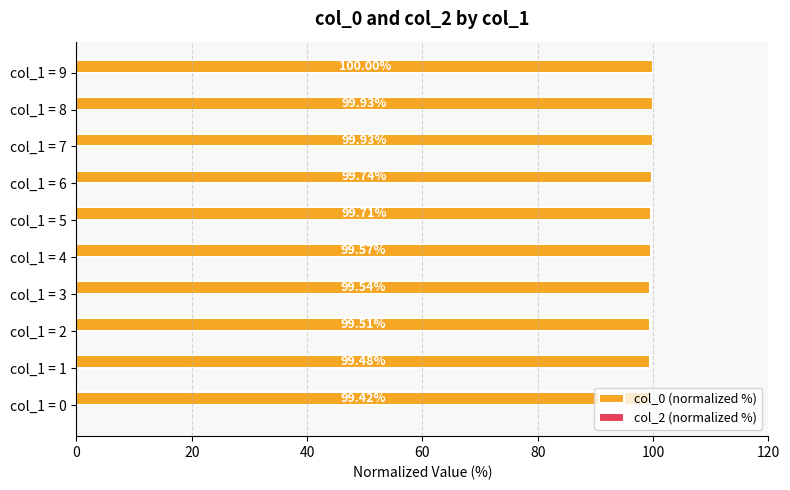

What is the ratio of the value at col_1 = 0 to the value at col_1 = 9?

1.0